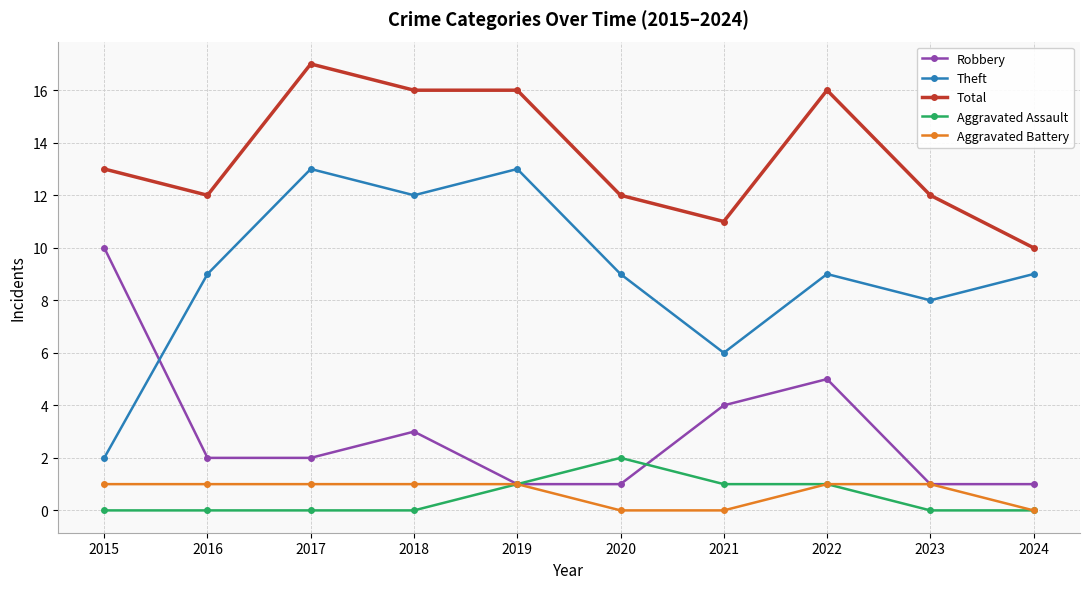

What is the difference between the maximum and minimum values in the Robbery series?

9